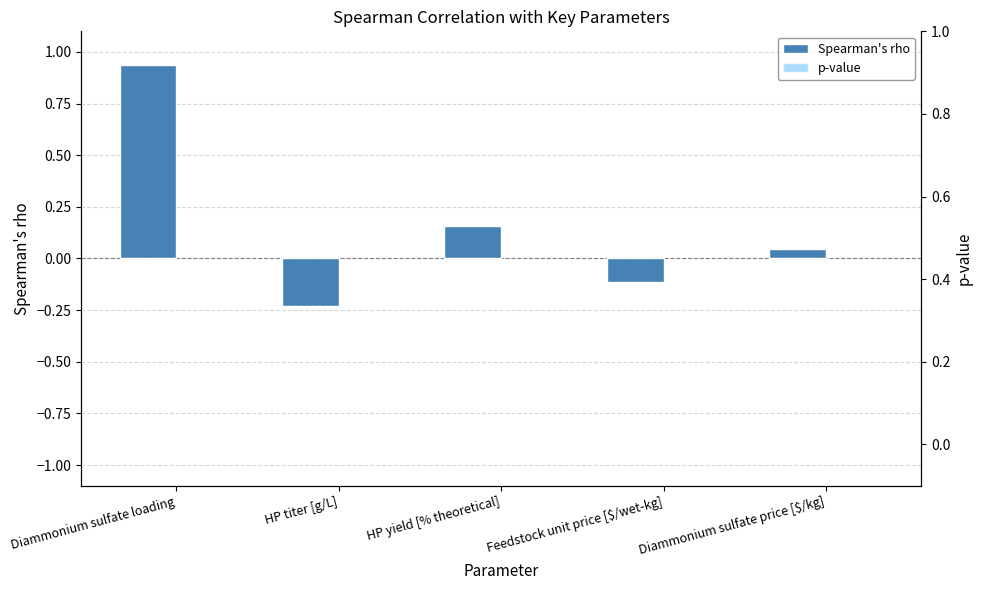

What is the sum of the Spearman's rho values at Diammonium sulfate loading and HP yield [% theoretical]?

1.1